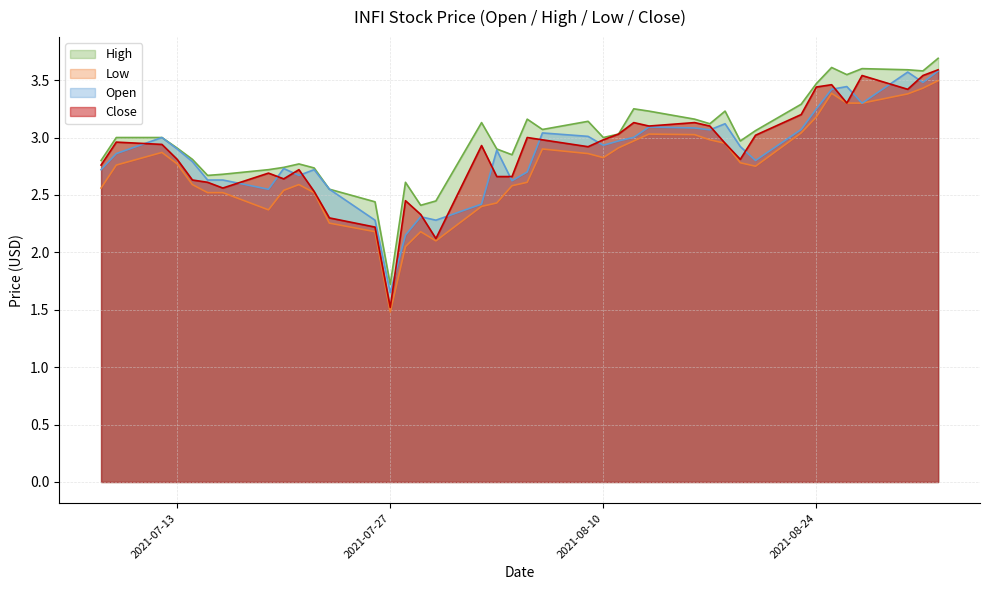

Is the value of open at 2021-08-09 greater than the value of high at 2021-08-26?

No